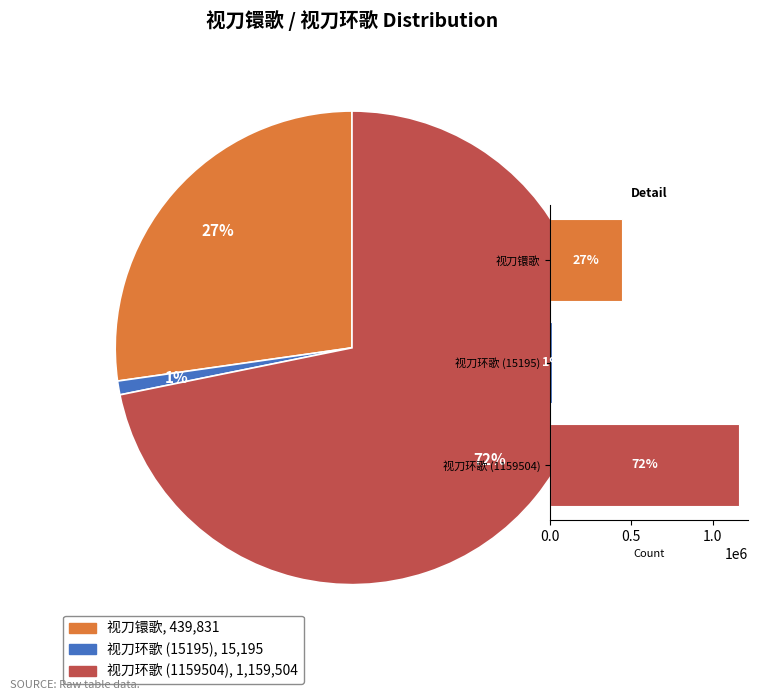

What percentage is the 视刀环歌 (15195) slice, to the nearest percent?

1%